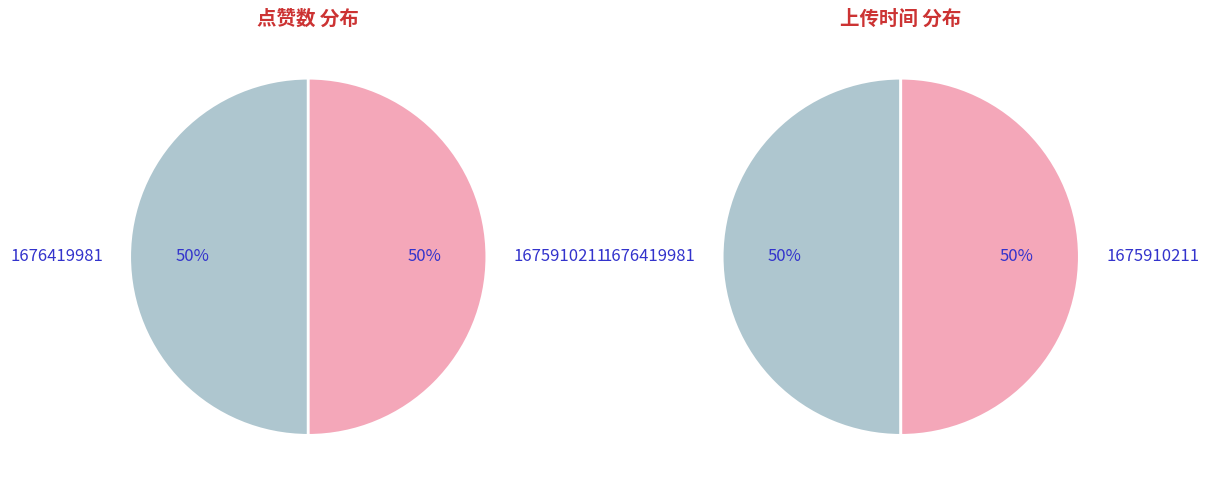

What is the spread (max minus min) of values at 1676419981?

1